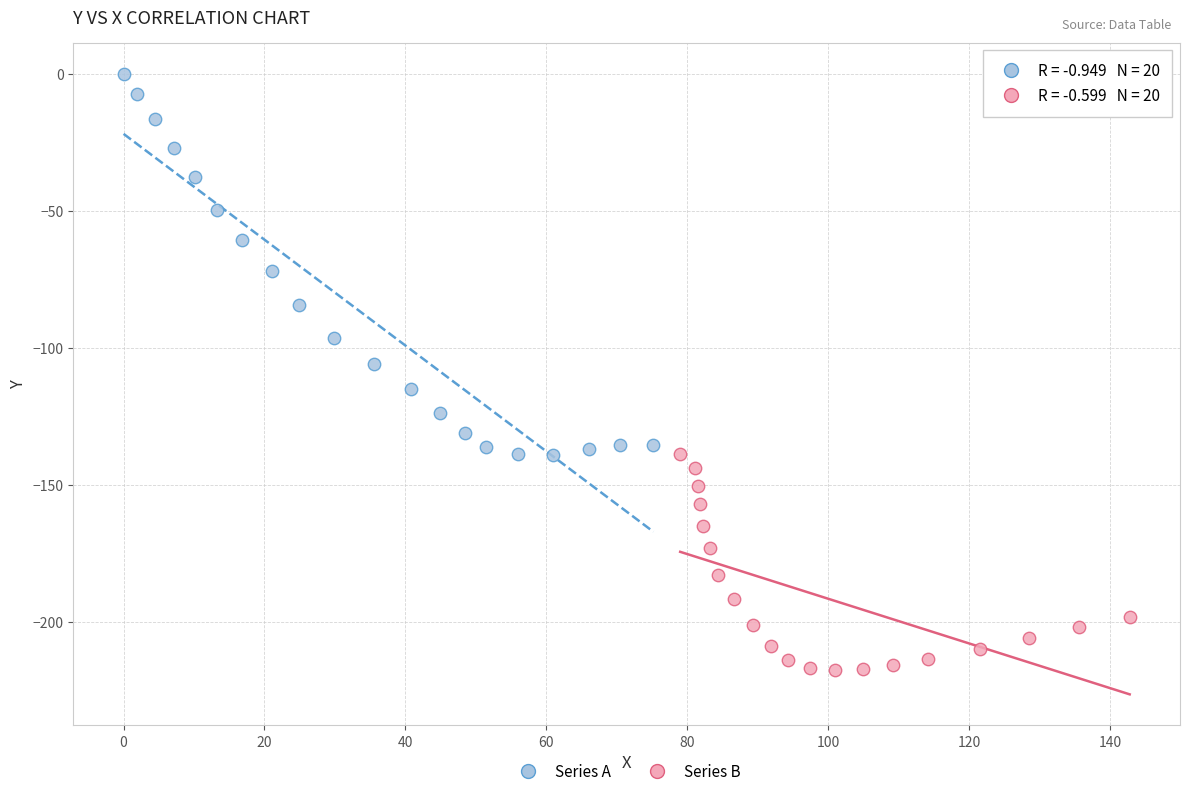

Which series reaches the minimum Y coordinate?

Series B